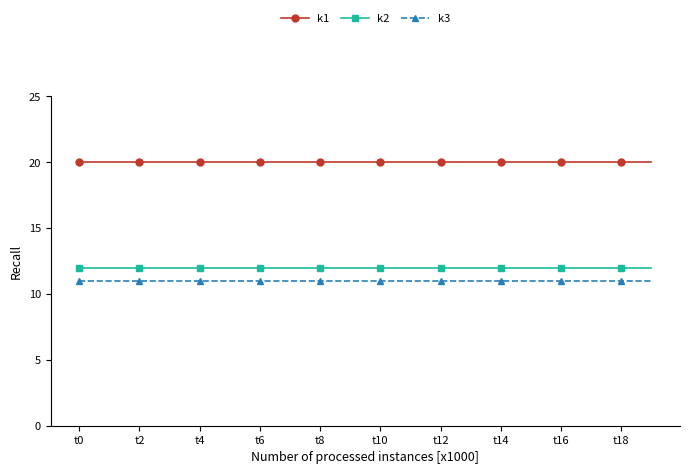

True or false: k1 and k2 cross at least once.

False